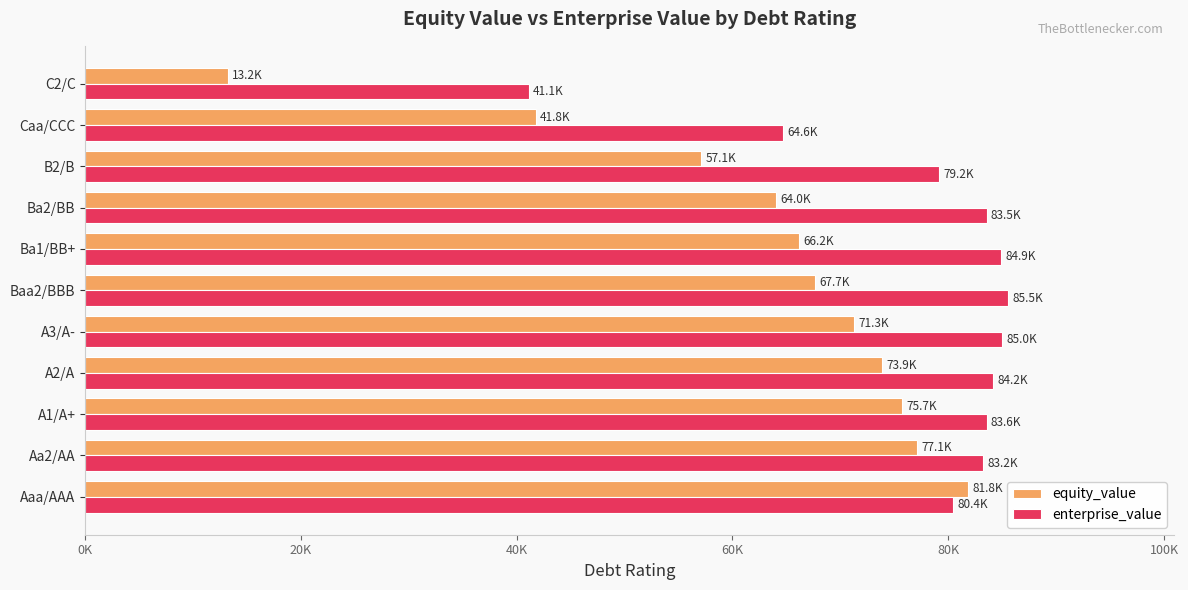

Reading left to right, transcribe all the data shown in this chart.

equity_value: 81836.8	77086.6	75746.2	73853.6	71302.2	67658.1	66190.5	64016.3	57113.7	41767.3	13212.6
enterprise_value: 80432.8	83219.2	83553.6	84173.3	84971.5	85514.4	84884.2	83547.4	79157.0	64648.0	41117.8